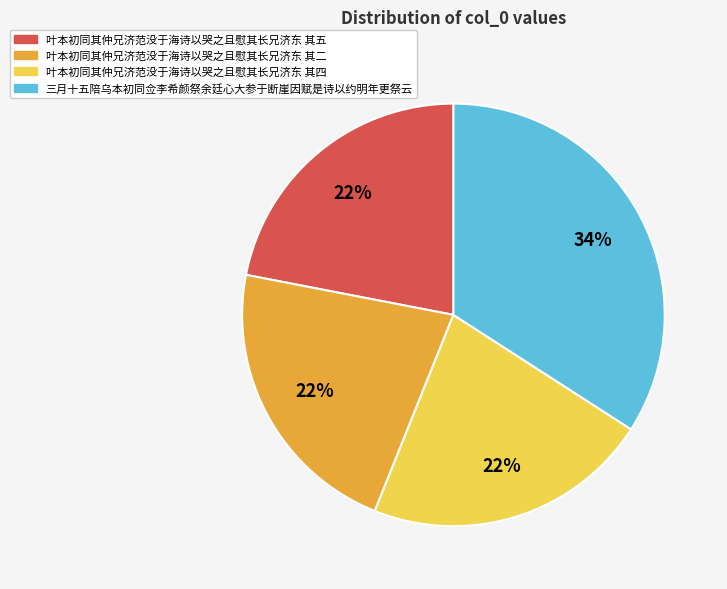

True or false: 三月十五陪乌本初同佥李希颜祭余廷心大参于断崖因赋是诗以约明年更祭云 accounts for 34% of the total.

True